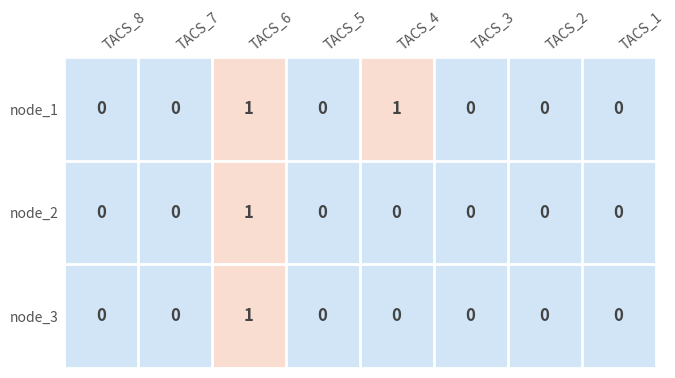

How many values in the node_1 series exceed 0?

2